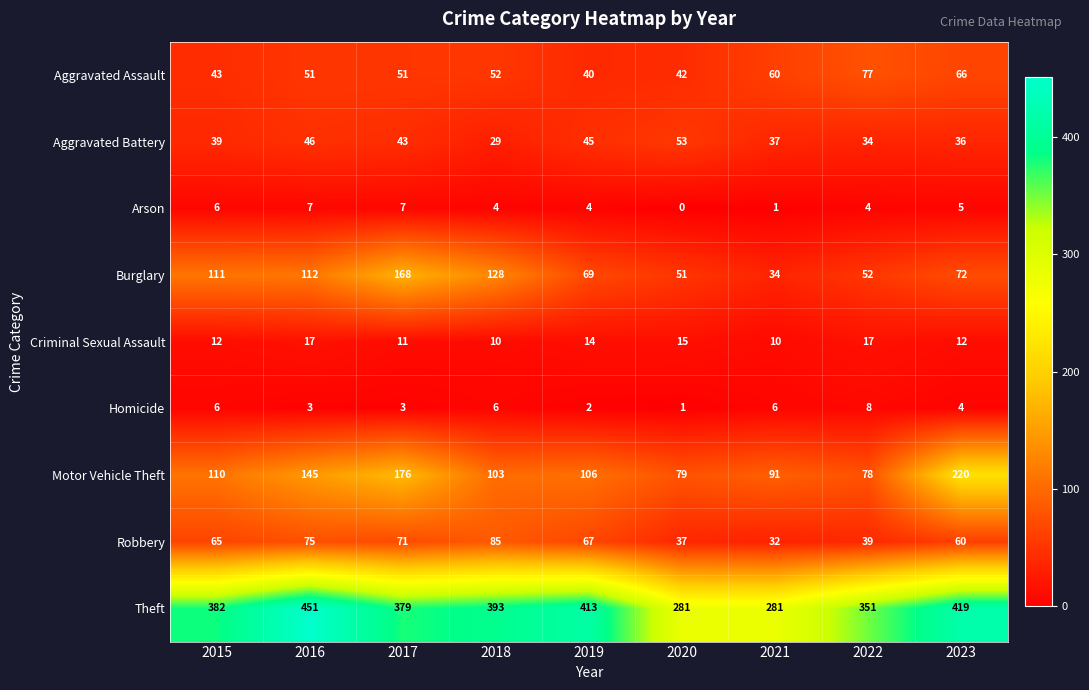

At which category is the sum across all series the highest?

2017